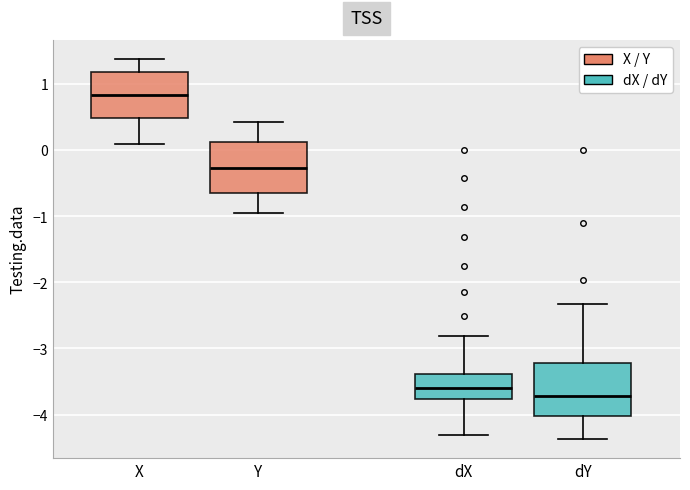

Reading left to right, transcribe this box plot: for each box, give where its median line is, the range the box spans, and where its two whiskers end, as read against the y-axis. The values are not printed on the chart, so give them approximately, as read against the axis.

X: median 0.8, box 0.5 to 1.2, whiskers 0.1 to 1.4
Y: median -0.3, box -0.6 to 0.1, whiskers -0.9 to 0.4
dX: median -3.6, box -3.8 to -3.4, whiskers -4.3 to -2.8
dY: median -3.7, box -4.0 to -3.2, whiskers -4.4 to -2.3